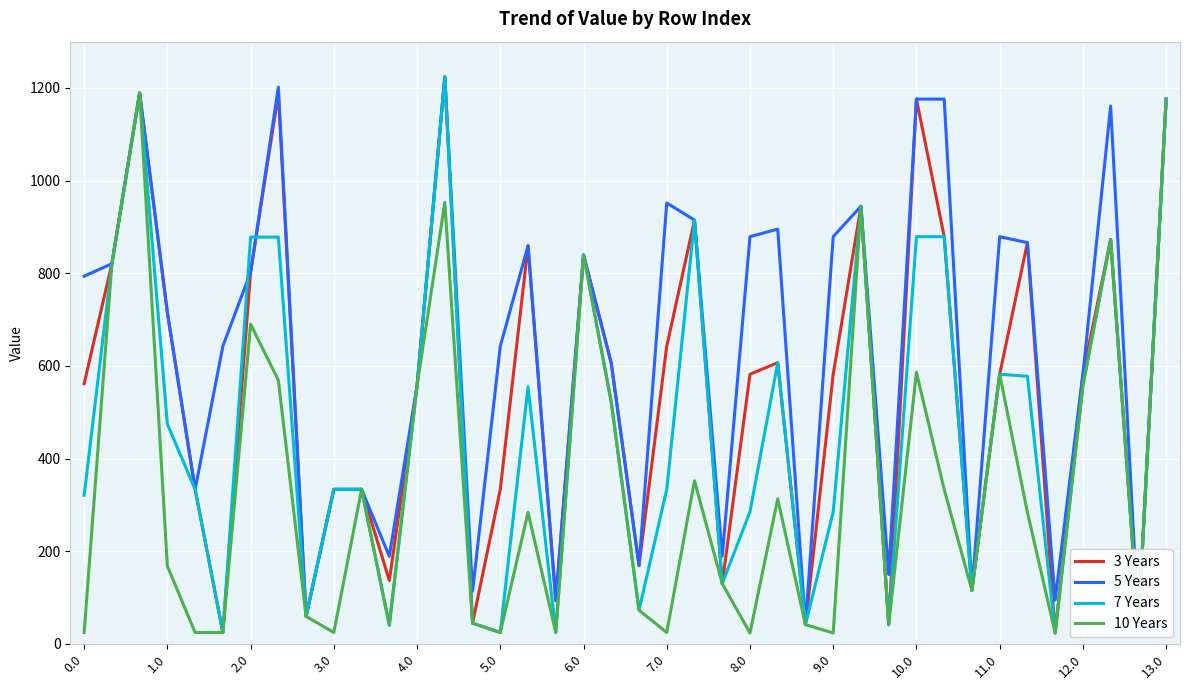

Which series has the largest total across all categories?

5 Years